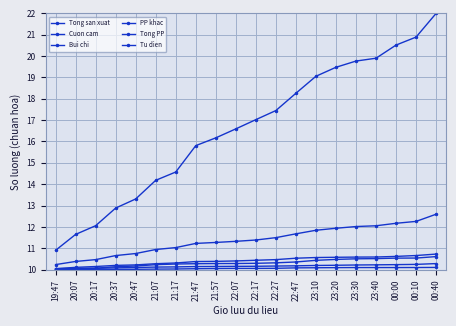

True or false: Tong PP and PP khac cross at least once.

False